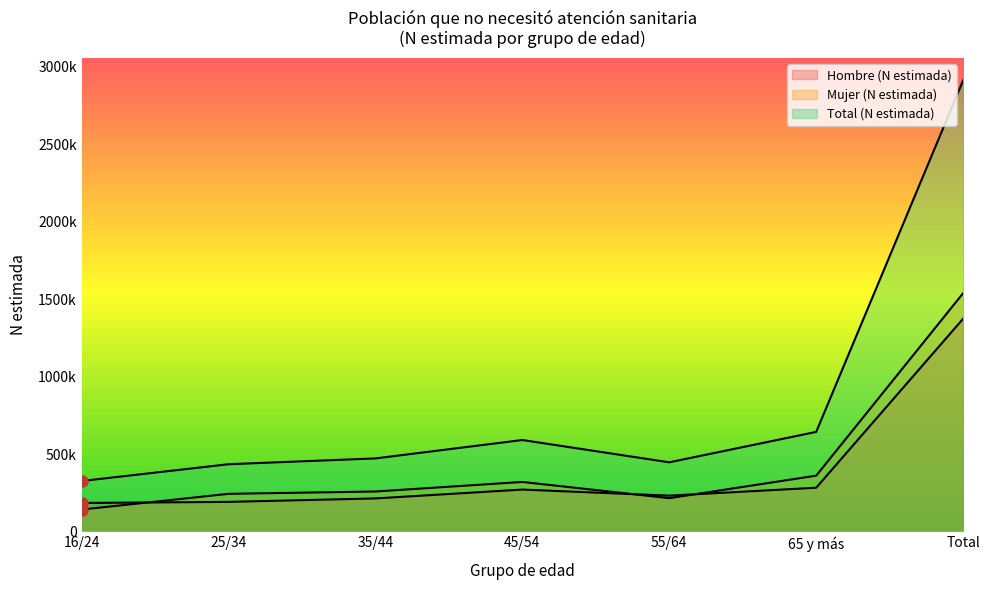

Count the number of categories in the chart.

7